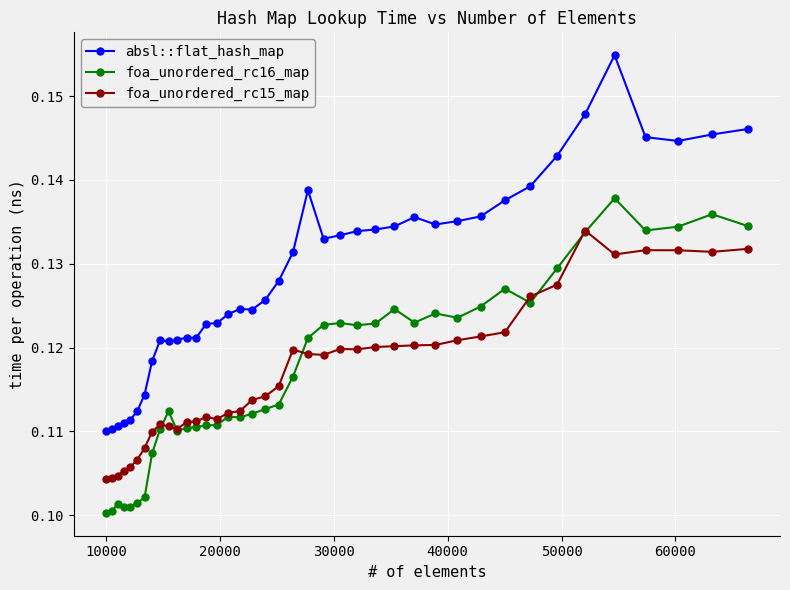

True or false: absl::flat_hash_map and foa_unordered_rc15_map cross at least once.

False